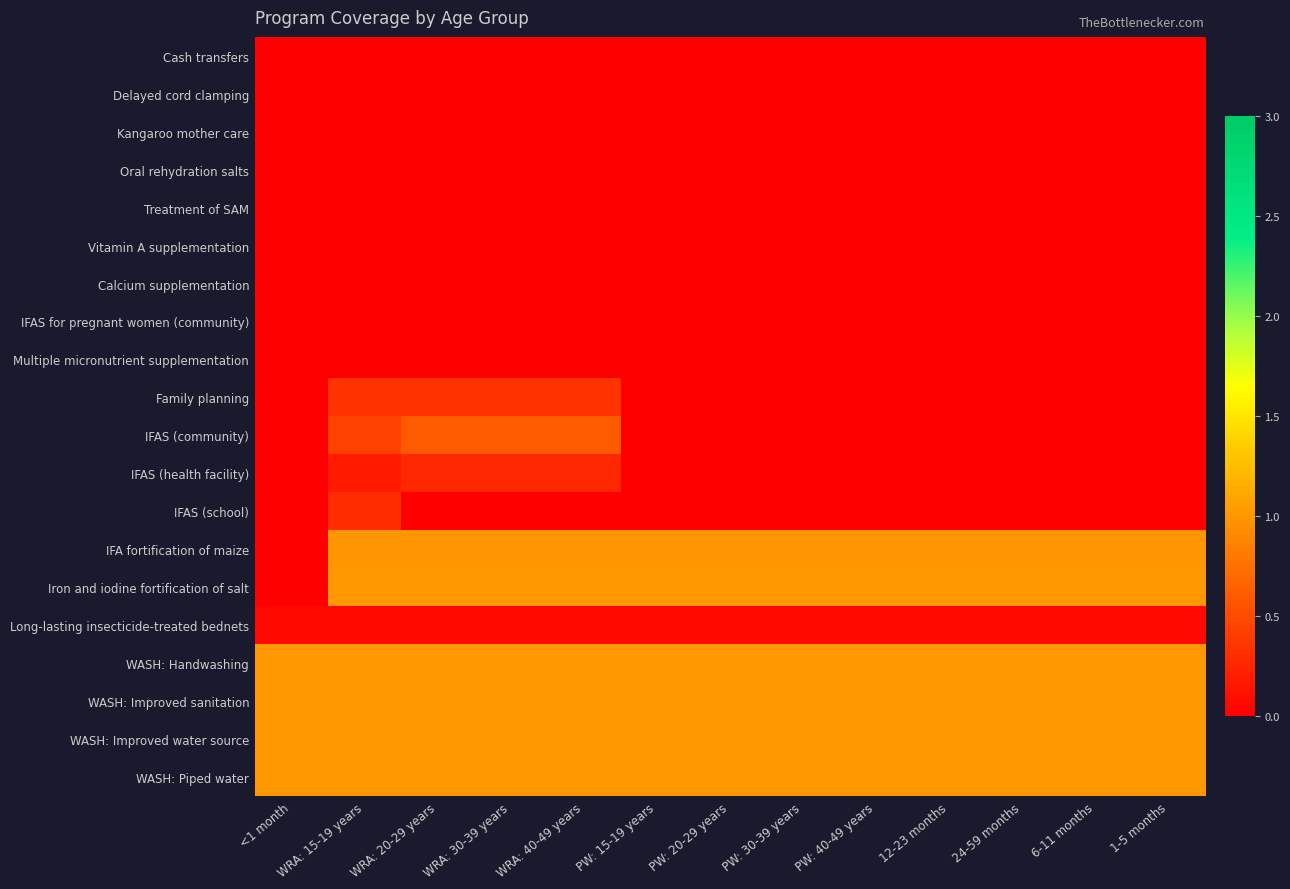

Reading left to right, transcribe all the data shown in this chart.

Cash transfers: <1 month=0.0	WRA: 15-19 years=0.0	WRA: 20-29 years=0.0	WRA: 30-39 years=0.0	WRA: 40-49 years=0.0	PW: 15-19 years=0.0	PW: 20-29 years=0.0	PW: 30-39 years=0.0	PW: 40-49 years=0.0	12-23 months=0.0	24-59 months=0.0	6-11 months=0.0	1-5 months=0.0
Delayed cord clamping: <1 month=0.0	WRA: 15-19 years=0.0	WRA: 20-29 years=0.0	WRA: 30-39 years=0.0	WRA: 40-49 years=0.0	PW: 15-19 years=0.0	PW: 20-29 years=0.0	PW: 30-39 years=0.0	PW: 40-49 years=0.0	12-23 months=0.0	24-59 months=0.0	6-11 months=0.0	1-5 months=0.0
Kangaroo mother care: <1 month=0.0	WRA: 15-19 years=0.0	WRA: 20-29 years=0.0	WRA: 30-39 years=0.0	WRA: 40-49 years=0.0	PW: 15-19 years=0.0	PW: 20-29 years=0.0	PW: 30-39 years=0.0	PW: 40-49 years=0.0	12-23 months=0.0	24-59 months=0.0	6-11 months=0.0	1-5 months=0.0
Oral rehydration salts: <1 month=0.0	WRA: 15-19 years=0.0	WRA: 20-29 years=0.0	WRA: 30-39 years=0.0	WRA: 40-49 years=0.0	PW: 15-19 years=0.0	PW: 20-29 years=0.0	PW: 30-39 years=0.0	PW: 40-49 years=0.0	12-23 months=0.0	24-59 months=0.0	6-11 months=0.0	1-5 months=0.0
Treatment of SAM: <1 month=0.0	WRA: 15-19 years=0.0	WRA: 20-29 years=0.0	WRA: 30-39 years=0.0	WRA: 40-49 years=0.0	PW: 15-19 years=0.0	PW: 20-29 years=0.0	PW: 30-39 years=0.0	PW: 40-49 years=0.0	12-23 months=0.0	24-59 months=0.0	6-11 months=0.0	1-5 months=0.0
Vitamin A supplementation: <1 month=0.0	WRA: 15-19 years=0.0	WRA: 20-29 years=0.0	WRA: 30-39 years=0.0	WRA: 40-49 years=0.0	PW: 15-19 years=0.0	PW: 20-29 years=0.0	PW: 30-39 years=0.0	PW: 40-49 years=0.0	12-23 months=0.0	24-59 months=0.0	6-11 months=0.0	1-5 months=0.0
Calcium supplementation: <1 month=0.0	WRA: 15-19 years=0.0	WRA: 20-29 years=0.0	WRA: 30-39 years=0.0	WRA: 40-49 years=0.0	PW: 15-19 years=0.0	PW: 20-29 years=0.0	PW: 30-39 years=0.0	PW: 40-49 years=0.0	12-23 months=0.0	24-59 months=0.0	6-11 months=0.0	1-5 months=0.0
IFAS for pregnant women (community): <1 month=0.0	WRA: 15-19 years=0.0	WRA: 20-29 years=0.0	WRA: 30-39 years=0.0	WRA: 40-49 years=0.0	PW: 15-19 years=0.0	PW: 20-29 years=0.0	PW: 30-39 years=0.0	PW: 40-49 years=0.0	12-23 months=0.0	24-59 months=0.0	6-11 months=0.0	1-5 months=0.0
Multiple micronutrient supplementation: <1 month=0.0	WRA: 15-19 years=0.0	WRA: 20-29 years=0.0	WRA: 30-39 years=0.0	WRA: 40-49 years=0.0	PW: 15-19 years=0.0	PW: 20-29 years=0.0	PW: 30-39 years=0.0	PW: 40-49 years=0.0	12-23 months=0.0	24-59 months=0.0	6-11 months=0.0	1-5 months=0.0
Family planning: <1 month=0.0	WRA: 15-19 years=0.3	WRA: 20-29 years=0.3	WRA: 30-39 years=0.3	WRA: 40-49 years=0.3	PW: 15-19 years=0.0	PW: 20-29 years=0.0	PW: 30-39 years=0.0	PW: 40-49 years=0.0	12-23 months=0.0	24-59 months=0.0	6-11 months=0.0	1-5 months=0.0
IFAS (community): <1 month=0.0	WRA: 15-19 years=0.4	WRA: 20-29 years=0.6	WRA: 30-39 years=0.6	WRA: 40-49 years=0.6	PW: 15-19 years=0.0	PW: 20-29 years=0.0	PW: 30-39 years=0.0	PW: 40-49 years=0.0	12-23 months=0.0	24-59 months=0.0	6-11 months=0.0	1-5 months=0.0
IFAS (health facility): <1 month=0.0	WRA: 15-19 years=0.2	WRA: 20-29 years=0.3	WRA: 30-39 years=0.3	WRA: 40-49 years=0.3	PW: 15-19 years=0.0	PW: 20-29 years=0.0	PW: 30-39 years=0.0	PW: 40-49 years=0.0	12-23 months=0.0	24-59 months=0.0	6-11 months=0.0	1-5 months=0.0
IFAS (school): <1 month=0.0	WRA: 15-19 years=0.3	WRA: 20-29 years=0.0	WRA: 30-39 years=0.0	WRA: 40-49 years=0.0	PW: 15-19 years=0.0	PW: 20-29 years=0.0	PW: 30-39 years=0.0	PW: 40-49 years=0.0	12-23 months=0.0	24-59 months=0.0	6-11 months=0.0	1-5 months=0.0
IFA fortification of maize: <1 month=0.0	WRA: 15-19 years=1.0	WRA: 20-29 years=1.0	WRA: 30-39 years=1.0	WRA: 40-49 years=1.0	PW: 15-19 years=1.0	PW: 20-29 years=1.0	PW: 30-39 years=1.0	PW: 40-49 years=1.0	12-23 months=1.0	24-59 months=1.0	6-11 months=1.0	1-5 months=1.0
Iron and iodine fortification of salt: <1 month=0.0	WRA: 15-19 years=1.0	WRA: 20-29 years=1.0	WRA: 30-39 years=1.0	WRA: 40-49 years=1.0	PW: 15-19 years=1.0	PW: 20-29 years=1.0	PW: 30-39 years=1.0	PW: 40-49 years=1.0	12-23 months=1.0	24-59 months=1.0	6-11 months=1.0	1-5 months=1.0
Long-lasting insecticide-treated bednets: <1 month=0.1	WRA: 15-19 years=0.1	WRA: 20-29 years=0.1	WRA: 30-39 years=0.1	WRA: 40-49 years=0.1	PW: 15-19 years=0.1	PW: 20-29 years=0.1	PW: 30-39 years=0.1	PW: 40-49 years=0.1	12-23 months=0.1	24-59 months=0.1	6-11 months=0.1	1-5 months=0.1
WASH: Handwashing: <1 month=1.0	WRA: 15-19 years=1.0	WRA: 20-29 years=1.0	WRA: 30-39 years=1.0	WRA: 40-49 years=1.0	PW: 15-19 years=1.0	PW: 20-29 years=1.0	PW: 30-39 years=1.0	PW: 40-49 years=1.0	12-23 months=1.0	24-59 months=1.0	6-11 months=1.0	1-5 months=1.0
WASH: Improved sanitation: <1 month=1.0	WRA: 15-19 years=1.0	WRA: 20-29 years=1.0	WRA: 30-39 years=1.0	WRA: 40-49 years=1.0	PW: 15-19 years=1.0	PW: 20-29 years=1.0	PW: 30-39 years=1.0	PW: 40-49 years=1.0	12-23 months=1.0	24-59 months=1.0	6-11 months=1.0	1-5 months=1.0
WASH: Improved water source: <1 month=1.0	WRA: 15-19 years=1.0	WRA: 20-29 years=1.0	WRA: 30-39 years=1.0	WRA: 40-49 years=1.0	PW: 15-19 years=1.0	PW: 20-29 years=1.0	PW: 30-39 years=1.0	PW: 40-49 years=1.0	12-23 months=1.0	24-59 months=1.0	6-11 months=1.0	1-5 months=1.0
WASH: Piped water: <1 month=1.0	WRA: 15-19 years=1.0	WRA: 20-29 years=1.0	WRA: 30-39 years=1.0	WRA: 40-49 years=1.0	PW: 15-19 years=1.0	PW: 20-29 years=1.0	PW: 30-39 years=1.0	PW: 40-49 years=1.0	12-23 months=1.0	24-59 months=1.0	6-11 months=1.0	1-5 months=1.0